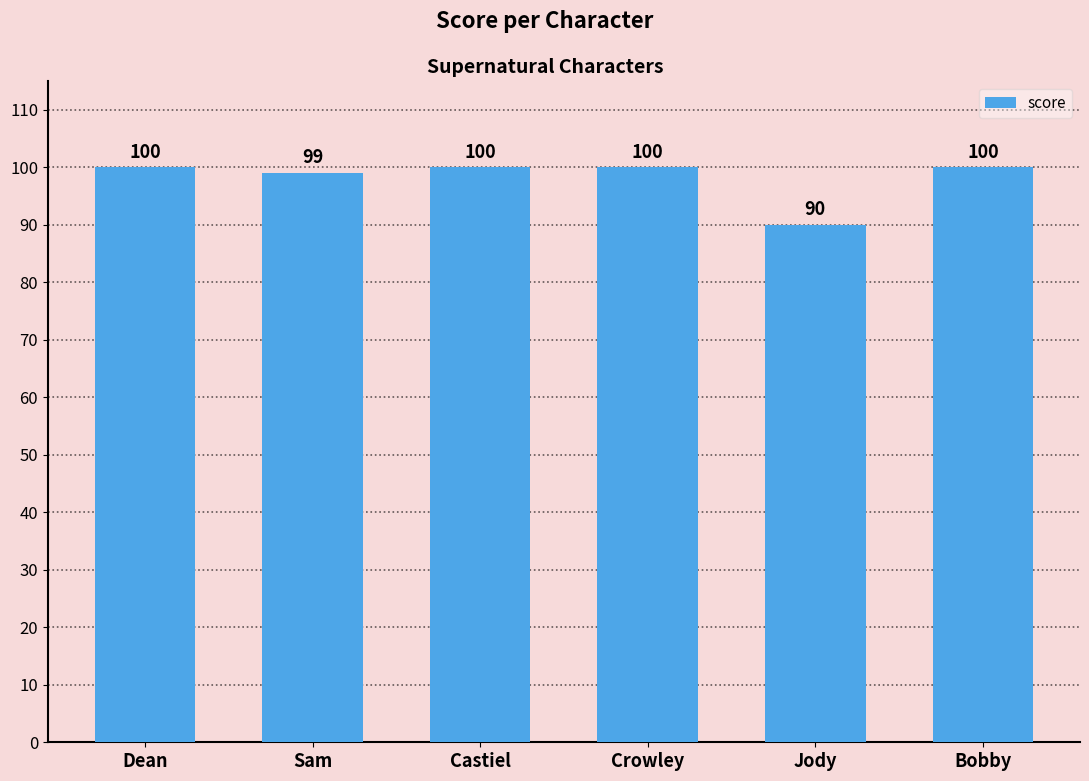

Does the chart contain stacked bars?

No